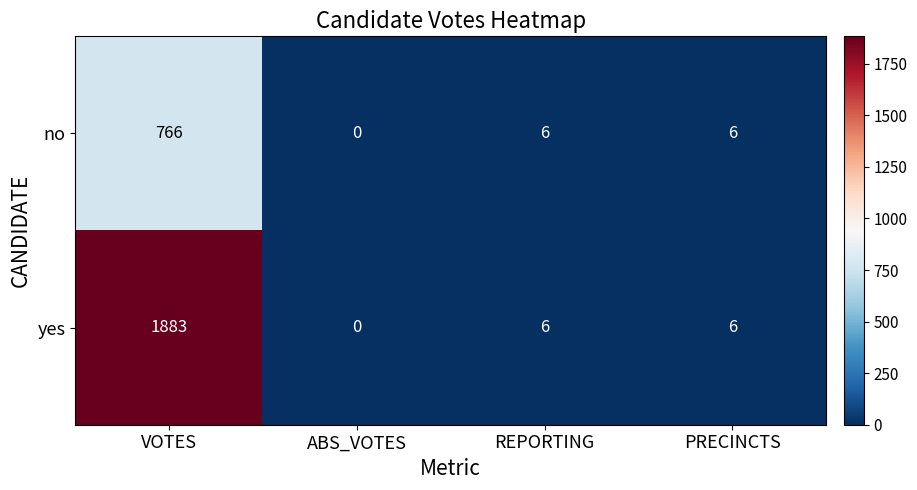

Is the value of yes at ABS_VOTES greater than the value of no at REPORTING?

No